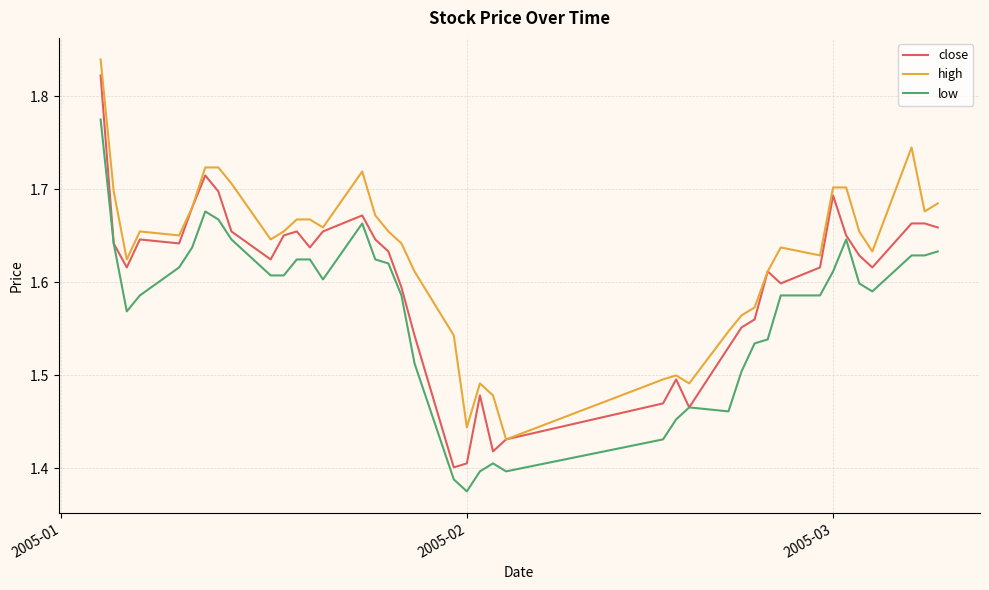

Which series has the largest range (max minus min)?

close